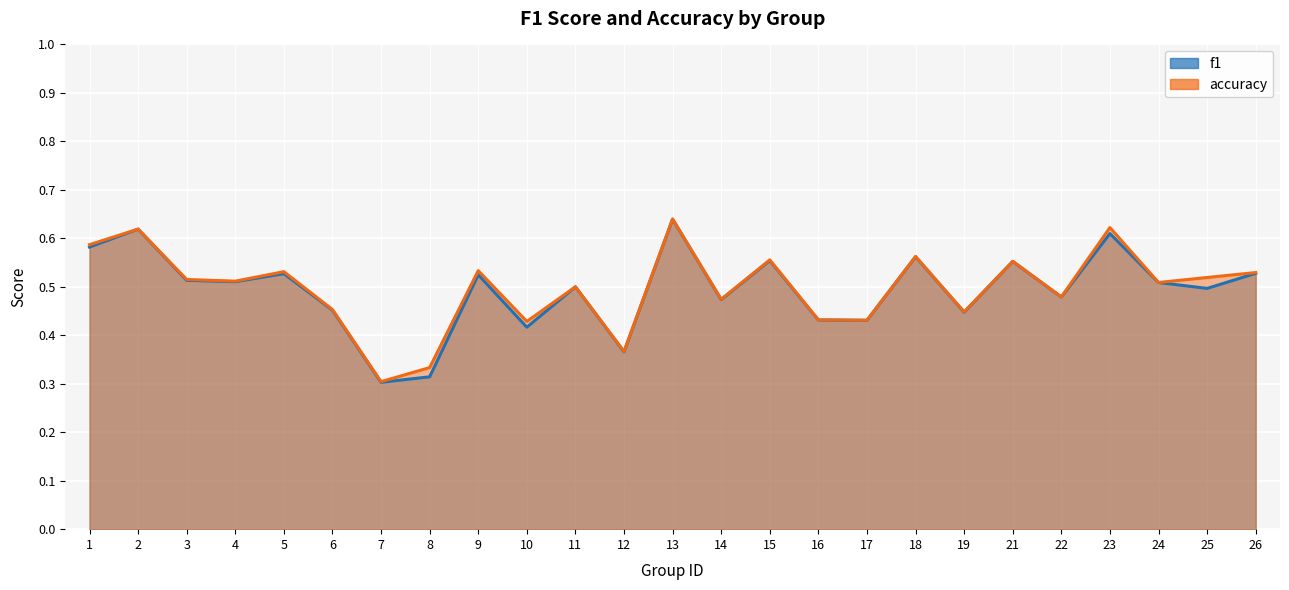

Reading right to left, list all the values displayed in this chart.

f1: 0.5	0.5	0.5	0.6	0.5	0.6	0.4	0.6	0.4	0.4	0.6	0.5	0.6	0.4	0.5	0.4	0.5	0.3	0.3	0.5	0.5	0.5	0.5	0.6	0.6
accuracy: 0.5	0.5	0.5	0.6	0.5	0.6	0.4	0.6	0.4	0.4	0.6	0.5	0.6	0.4	0.5	0.4	0.5	0.3	0.3	0.5	0.5	0.5	0.5	0.6	0.6